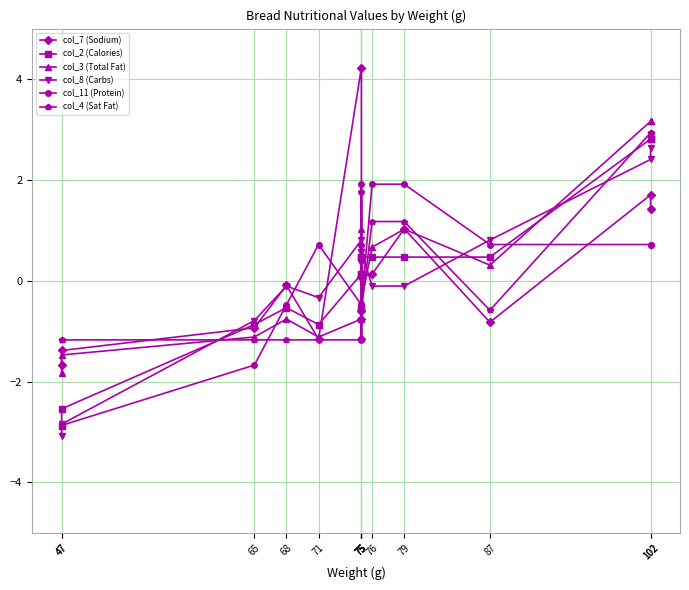

Count the number of categories in the chart.

15